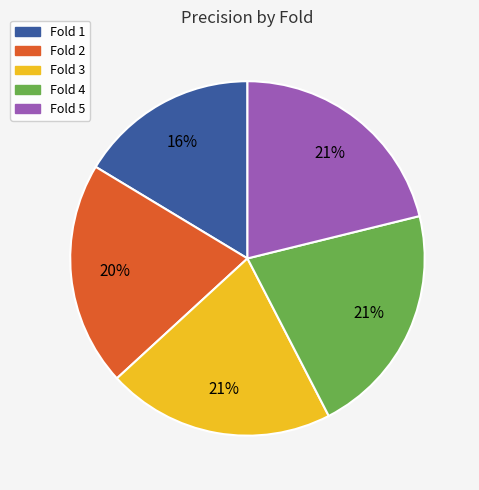

True or false: Fold 3 accounts for 12% of the total.

False